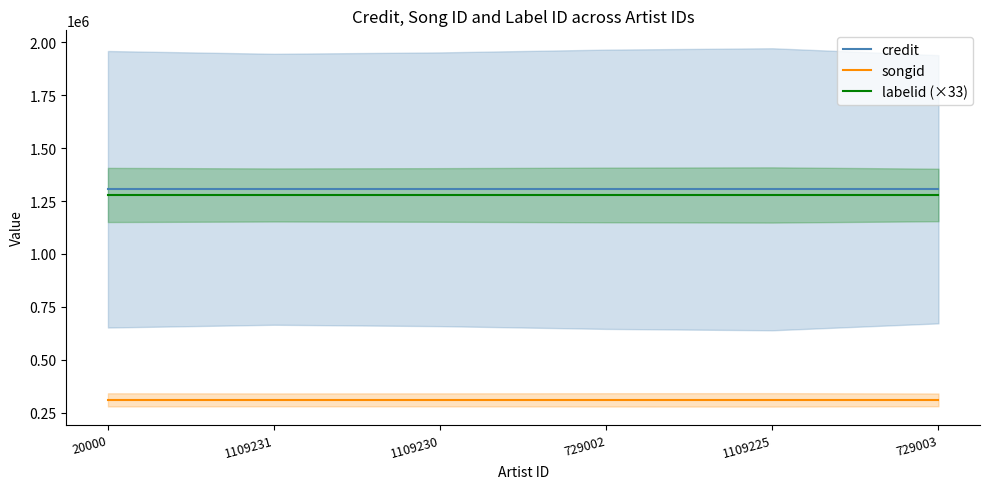

True or false: labelid (×33) and credit intersect in this chart.

False